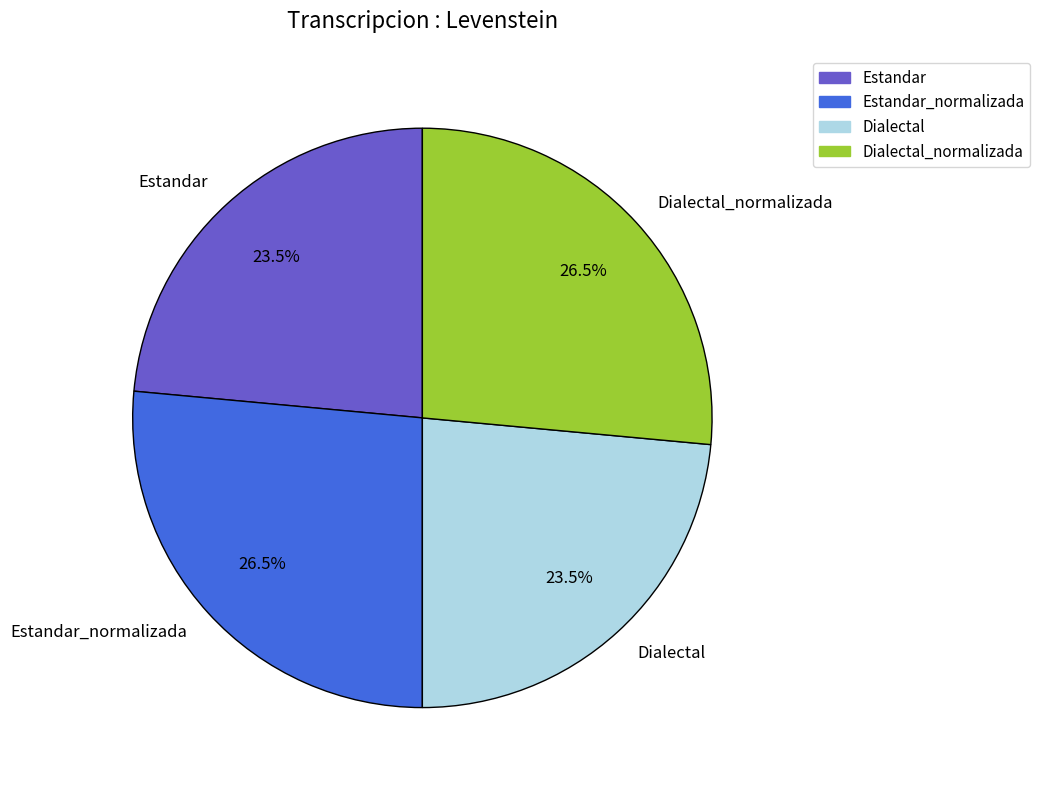

Is it true that Dialectal_normalizada is 39% of the pie?

False